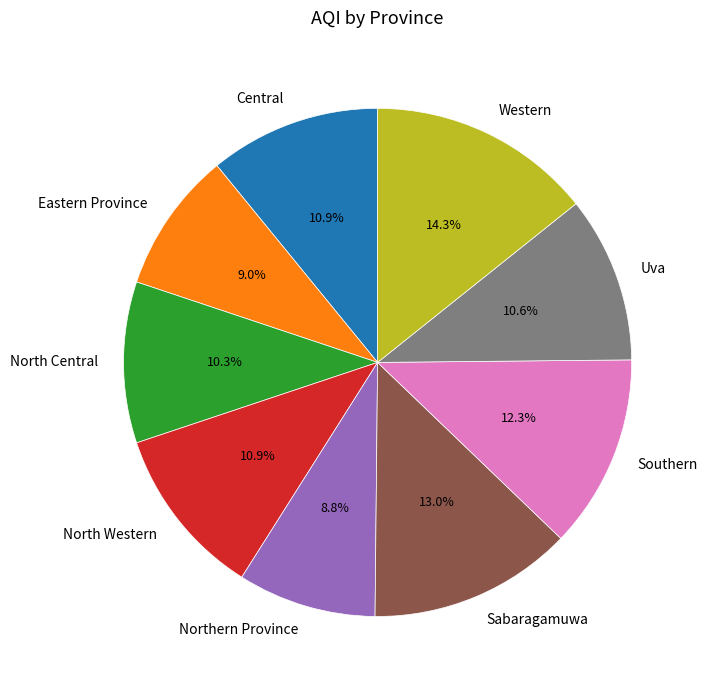

How much of the chart is everything except Southern?

87.7%